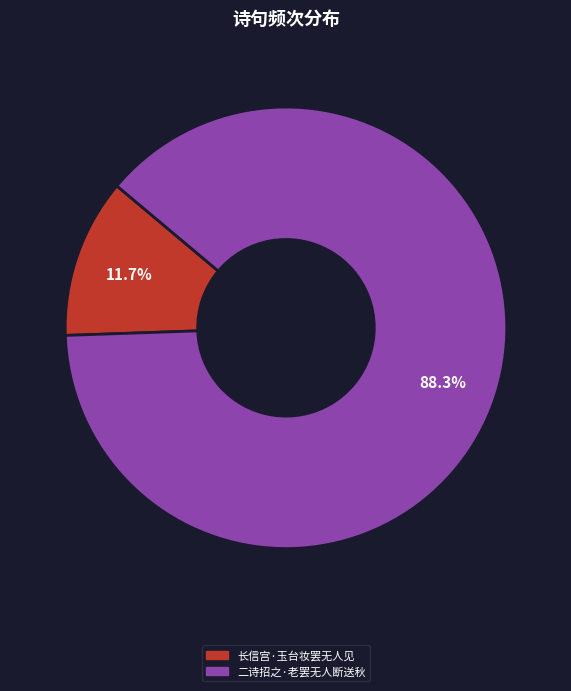

To the nearest percent, what is the combined percentage of 二诗招之·老罢无人断送秋 and 长信宫·玉台妆罢无人见?

100%